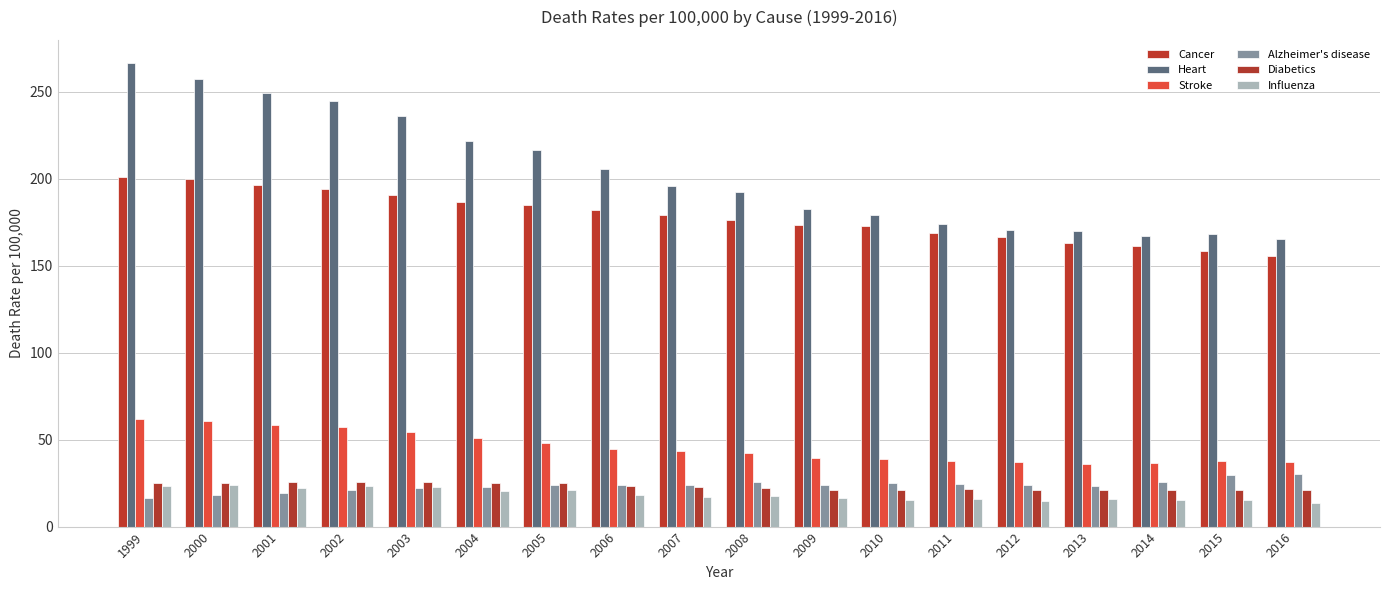

How many bars are there in total?

108